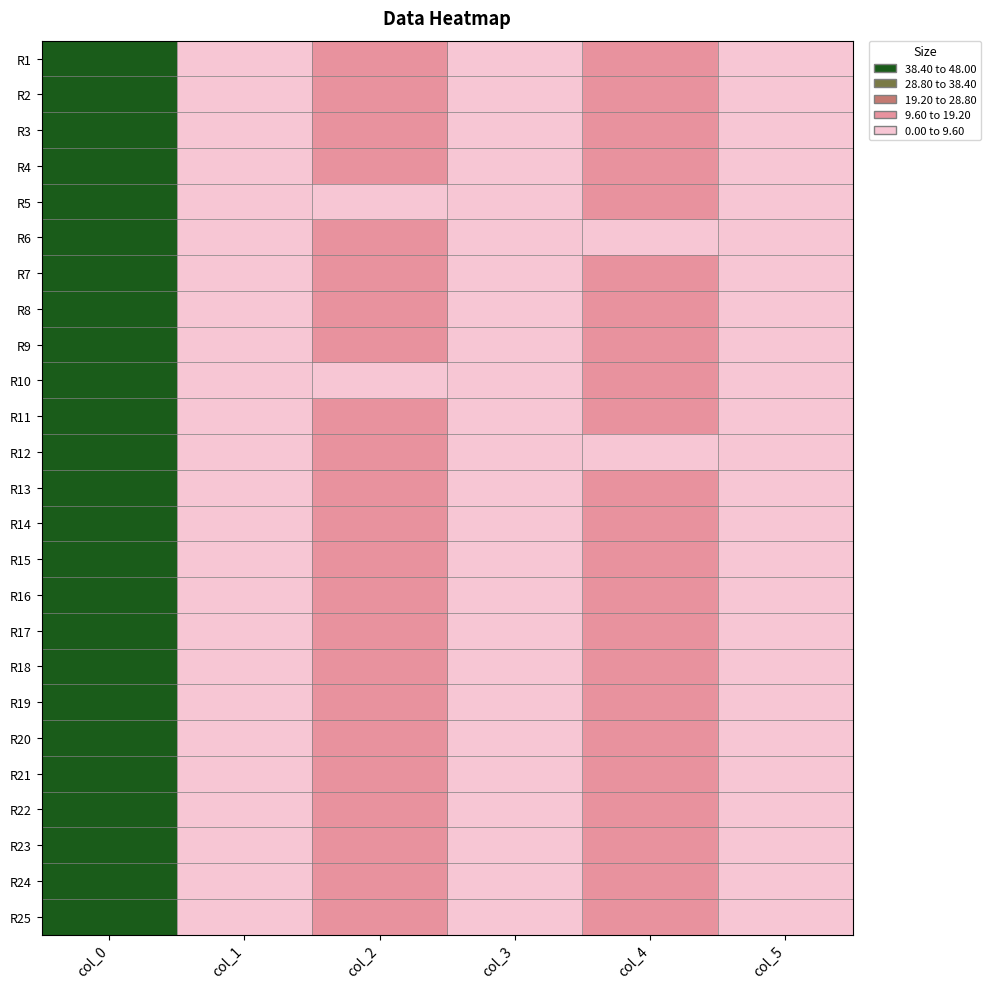

At how many categories does at least one series exceed 40?

1